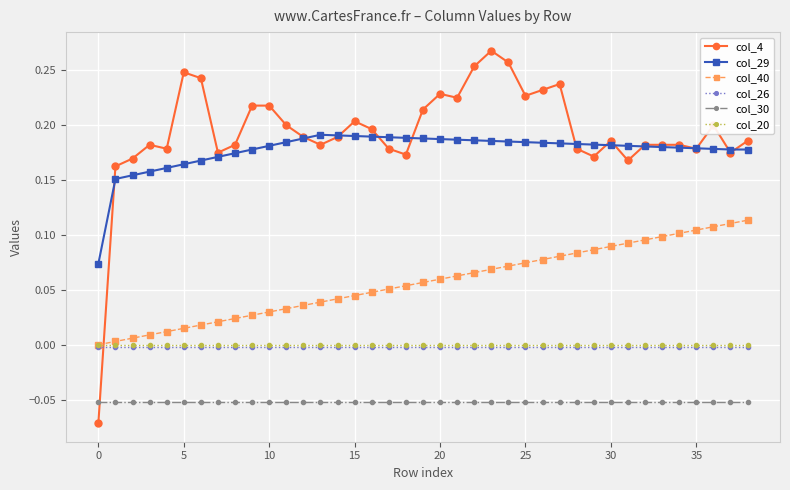

True or false: col_40 and col_30 cross at least once.

False